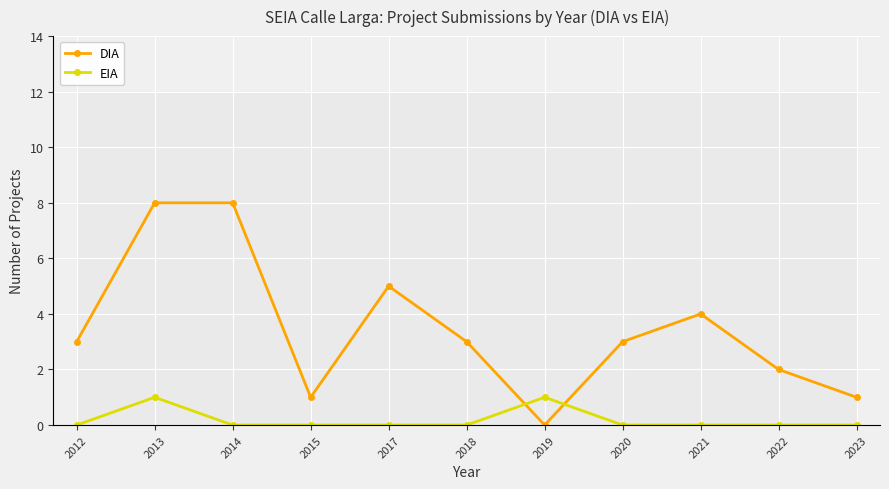

How many data points in DIA are above 3?

4